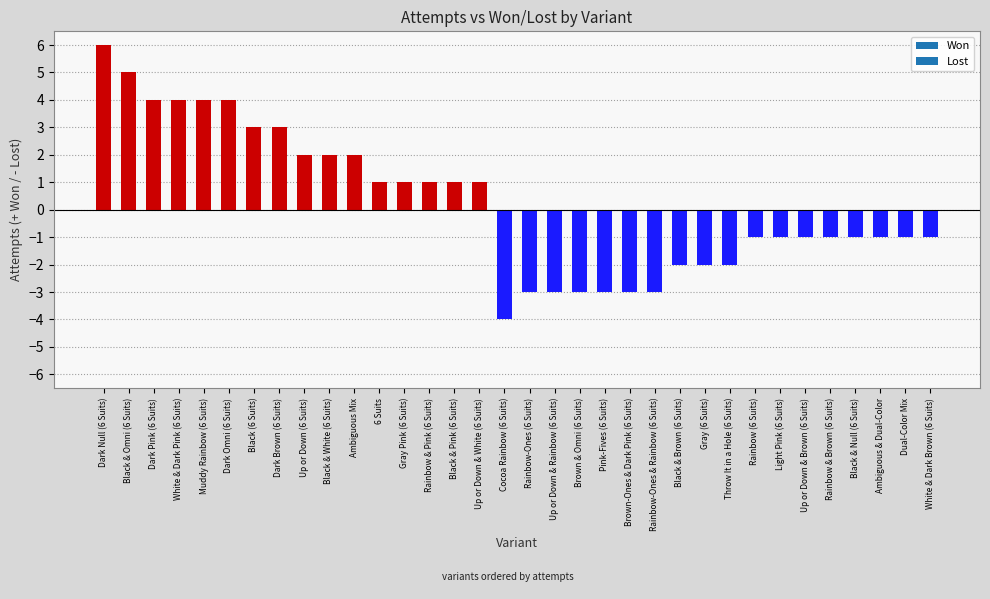

What is the change in value from Dark Pink (6 Suits) to Brown-Ones & Dark Pink (6 Suits)?

-7